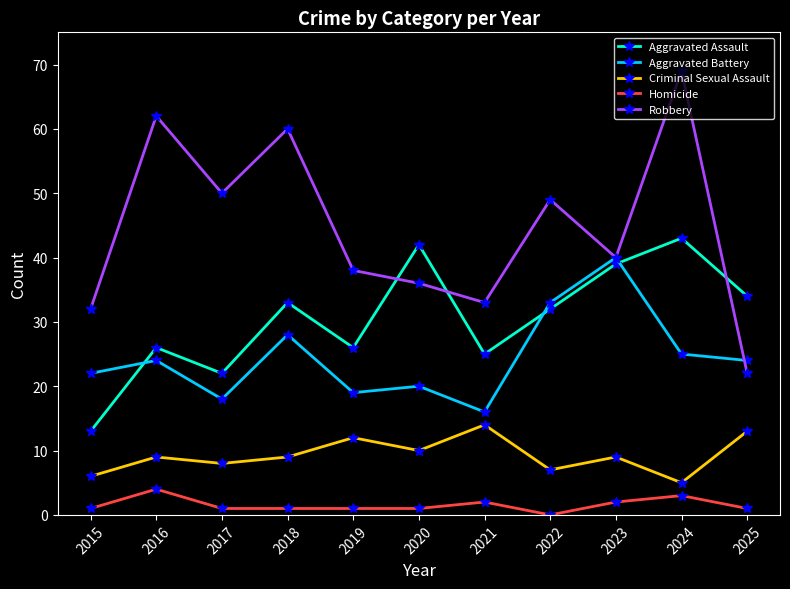

Which series changed the most between 2019 and 2021?

Robbery